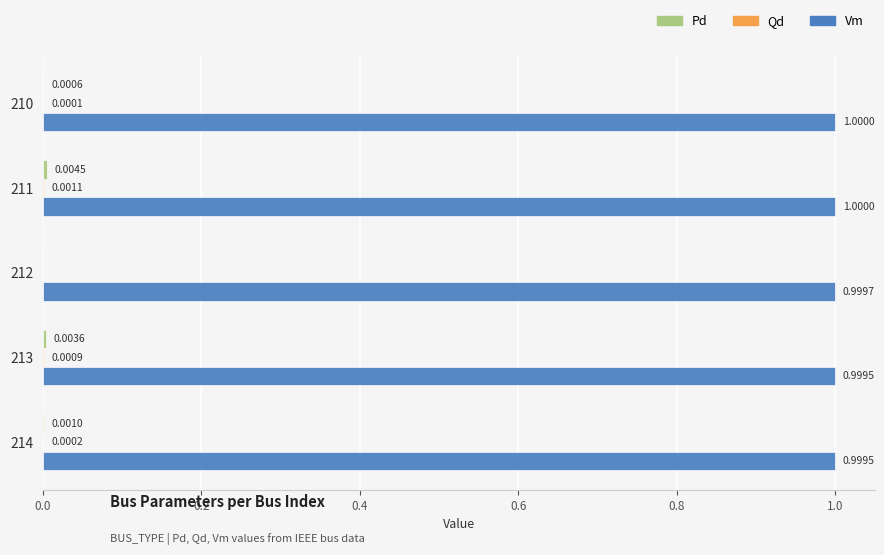

What is the total value across all series at 211?

1.0